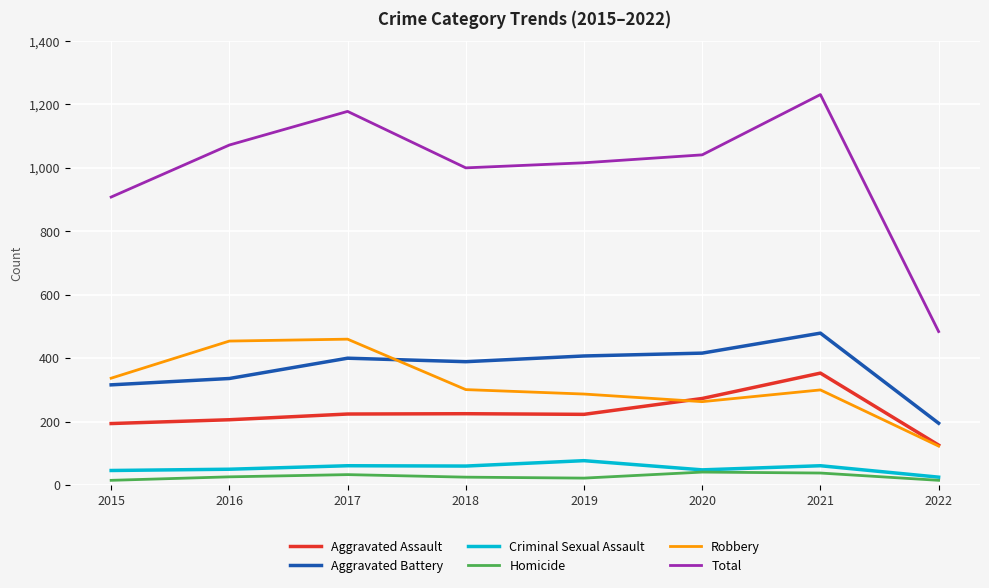

What is the highest value of the Homicide series?

41